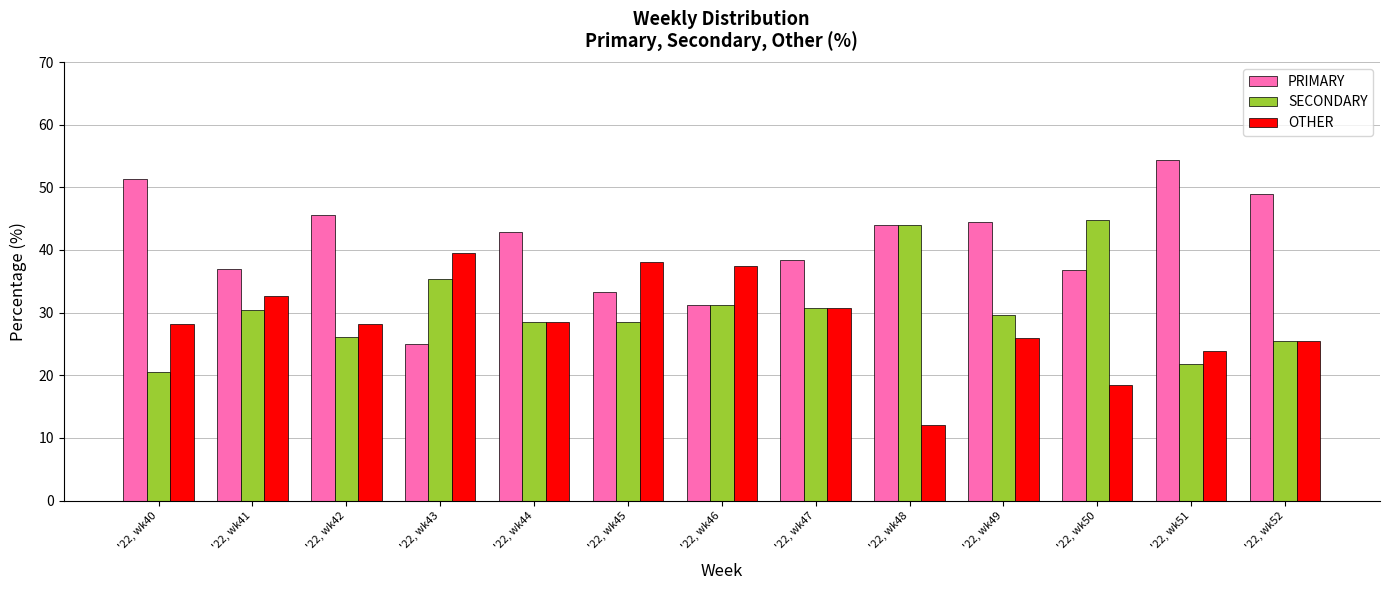

What is the difference between the second highest and minimum values in the PRIMARY series?

26.3